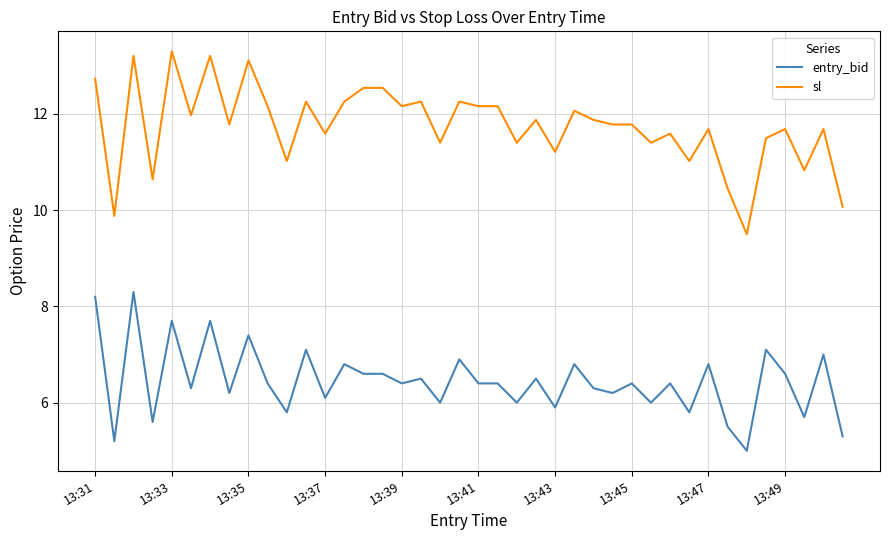

How many categories are shown in the chart?

40